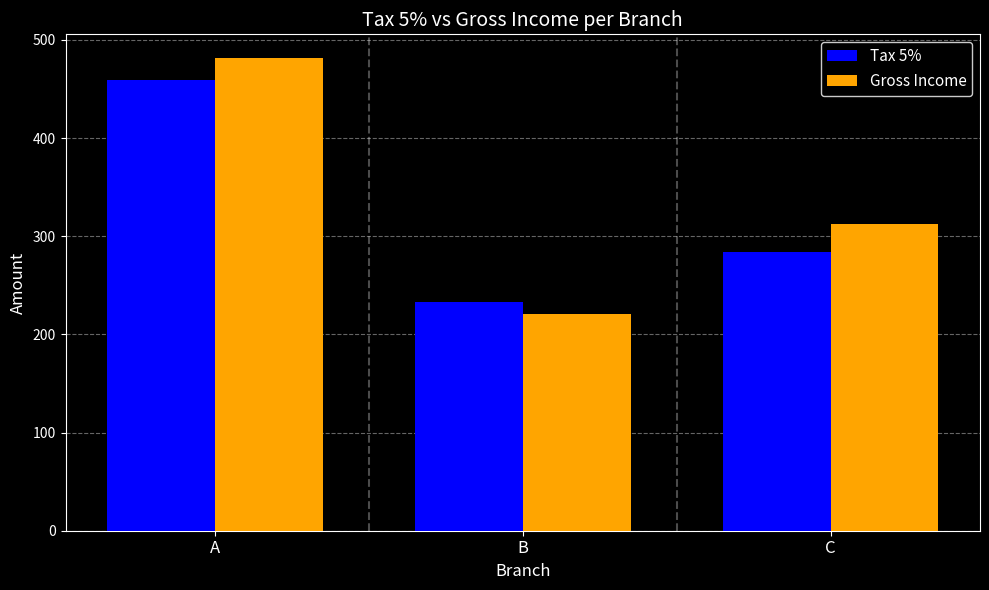

List the series in order of their overall mean, highest first.

Gross Income, Tax 5%